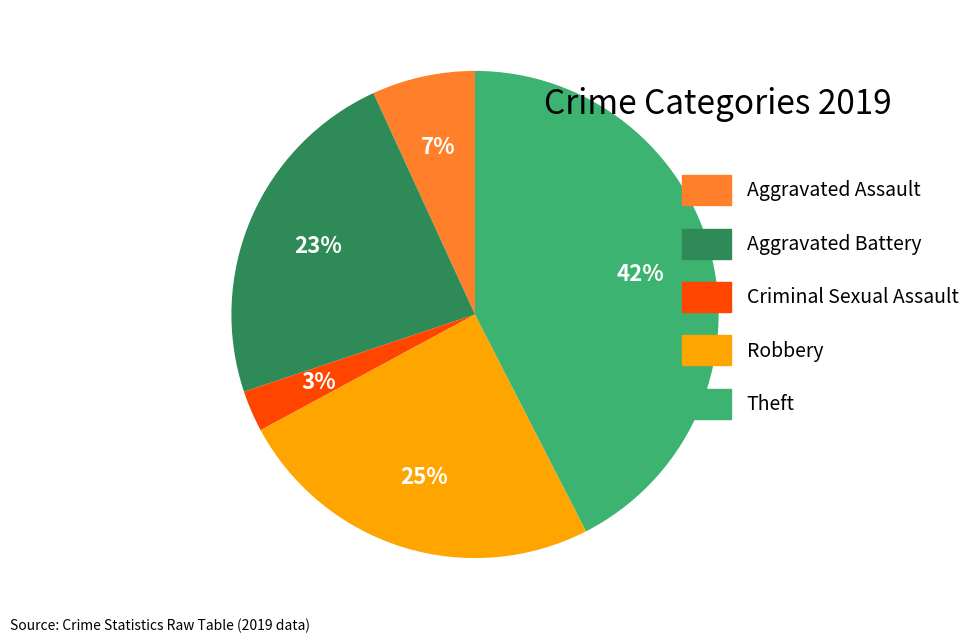

To the nearest percent, what is the combined percentage of Aggravated Battery and Robbery?

48%